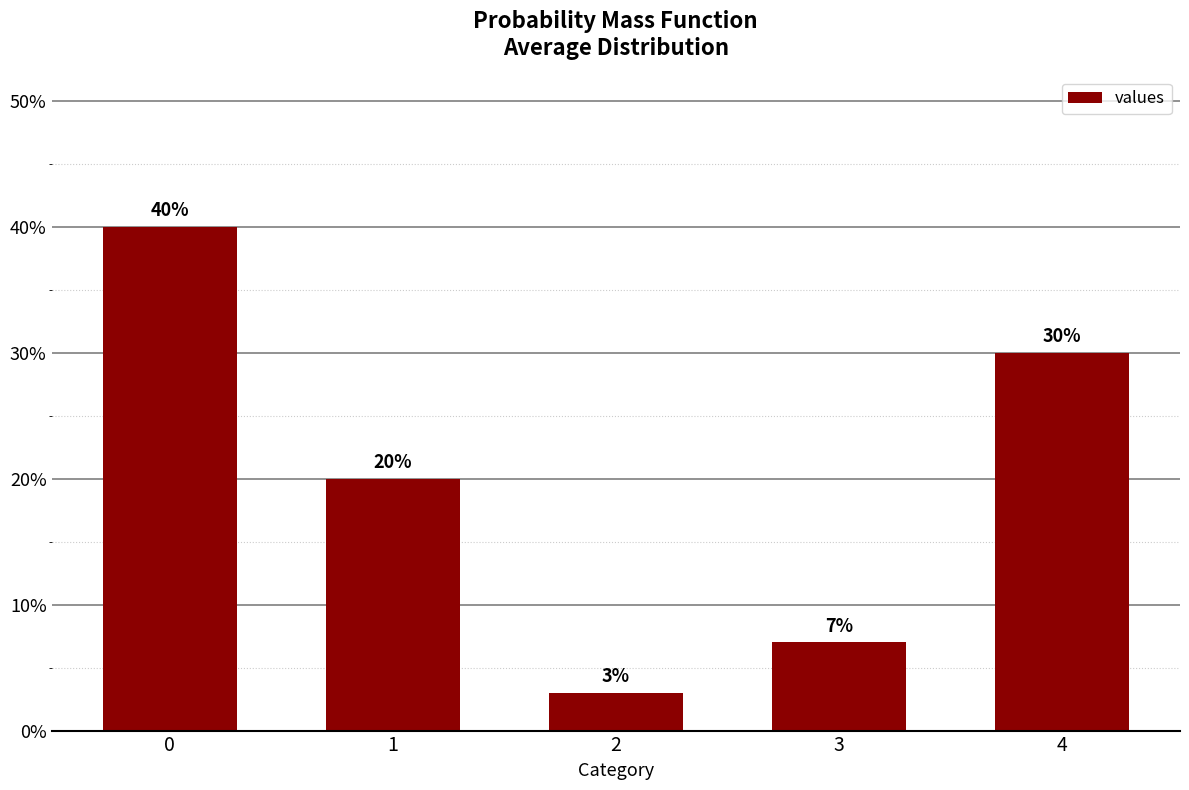

What is the change in value from 1 to 4?

+0.1